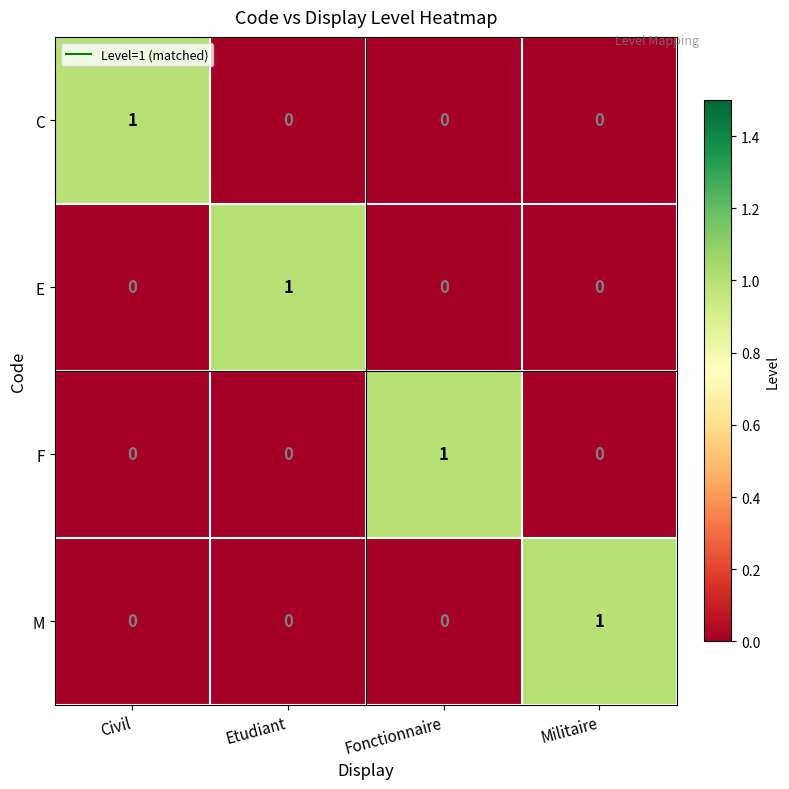

Count the C values in the range 0 to 1.

4